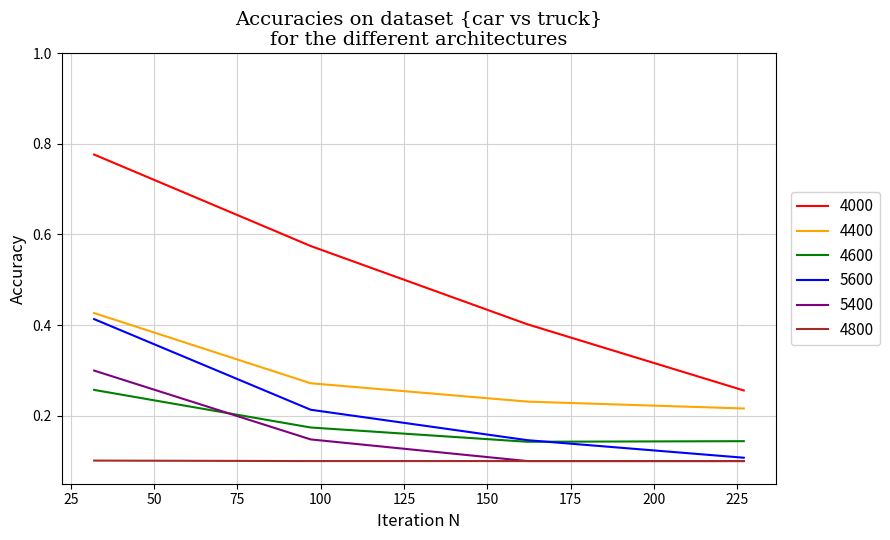

Which series has the largest range (max minus min)?

4000